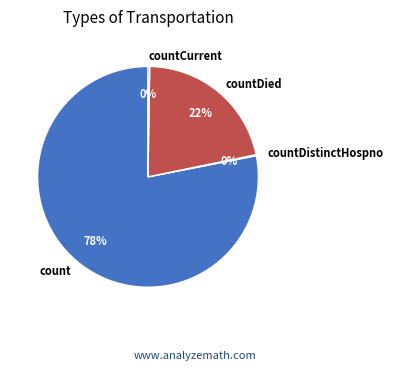

What is the largest slice in the pie chart?

count